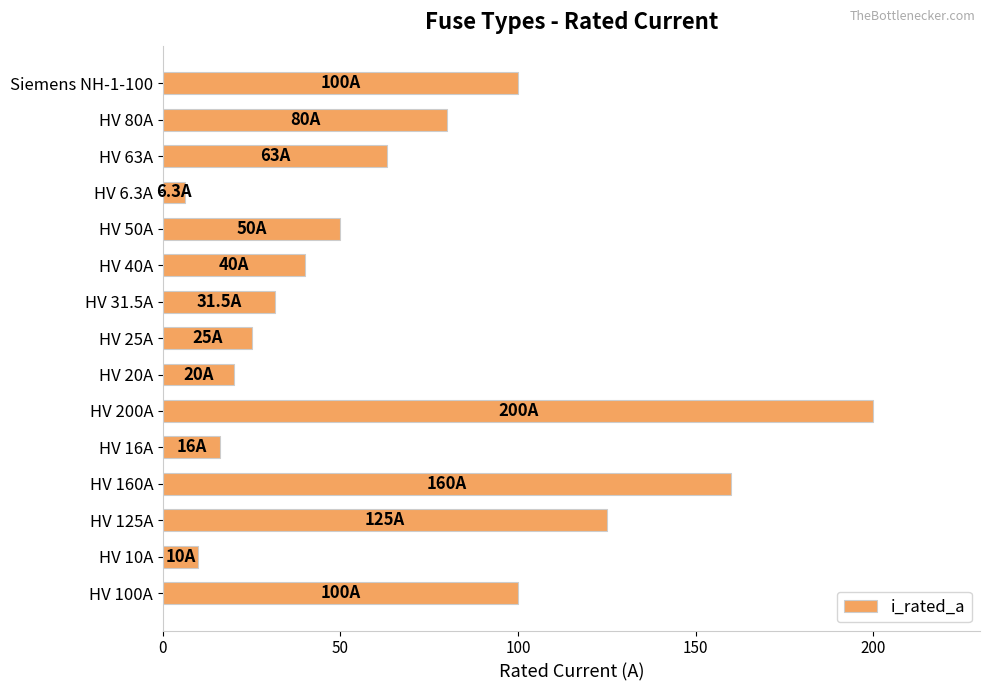

What is the sum of the values at HV 16A and HV 40A?

56.0